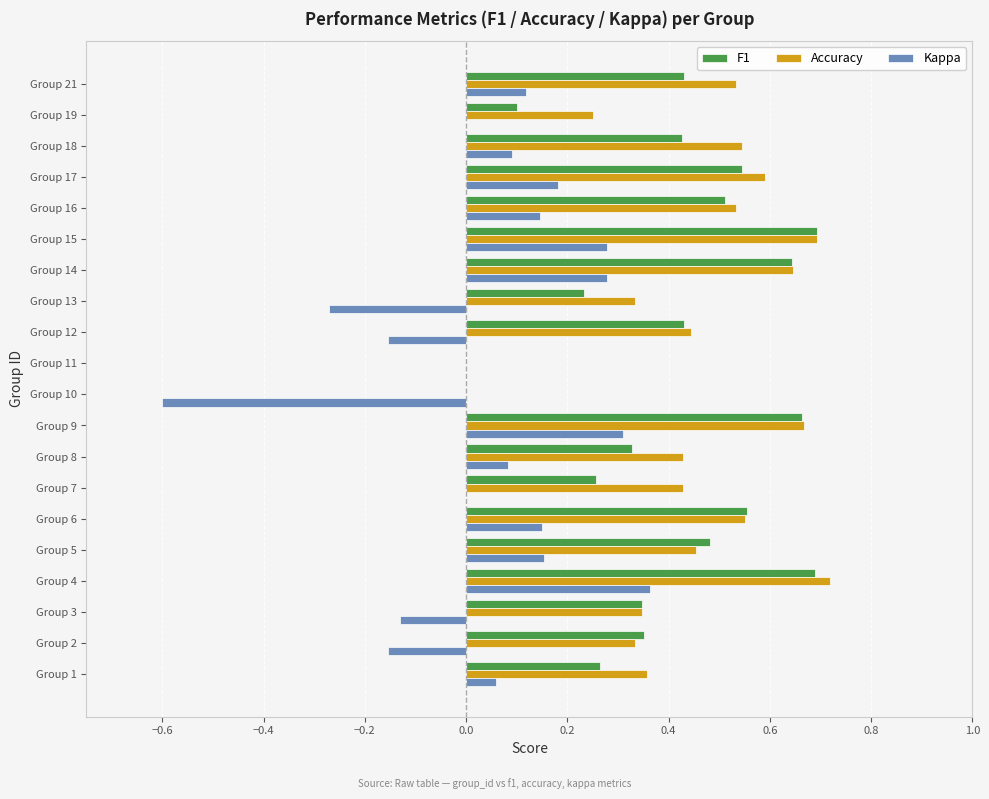

Which series has the largest range (max minus min)?

Kappa